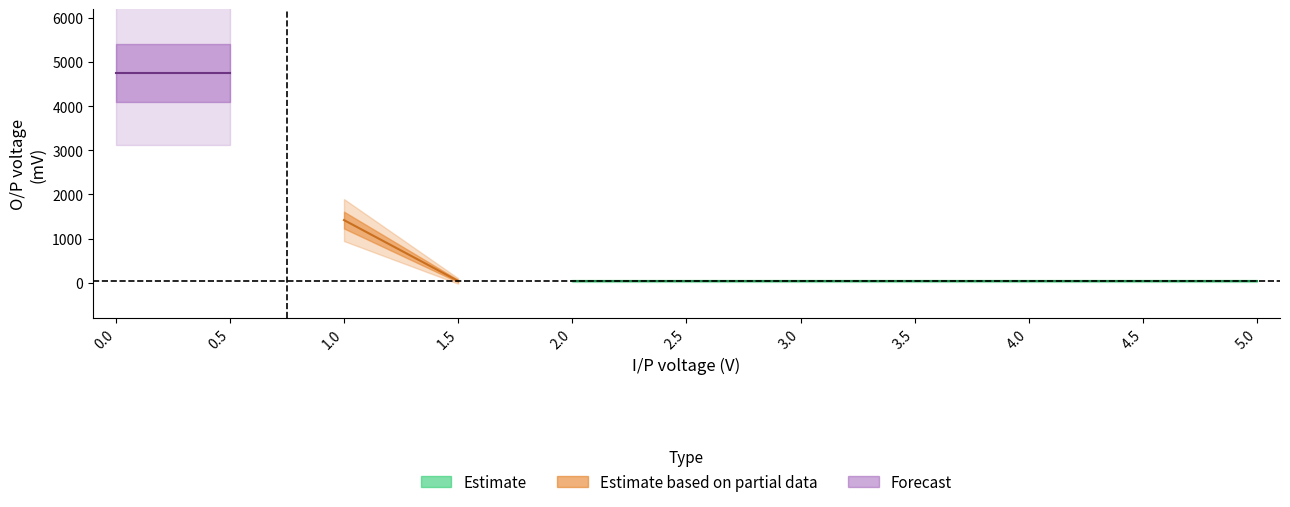

List the labels in order of value, smallest first.

5.0, 4.5, 4.0, 3.5, 3.0, 2.5, 2.0, 1.5, 1.0, 0.5, 0.0